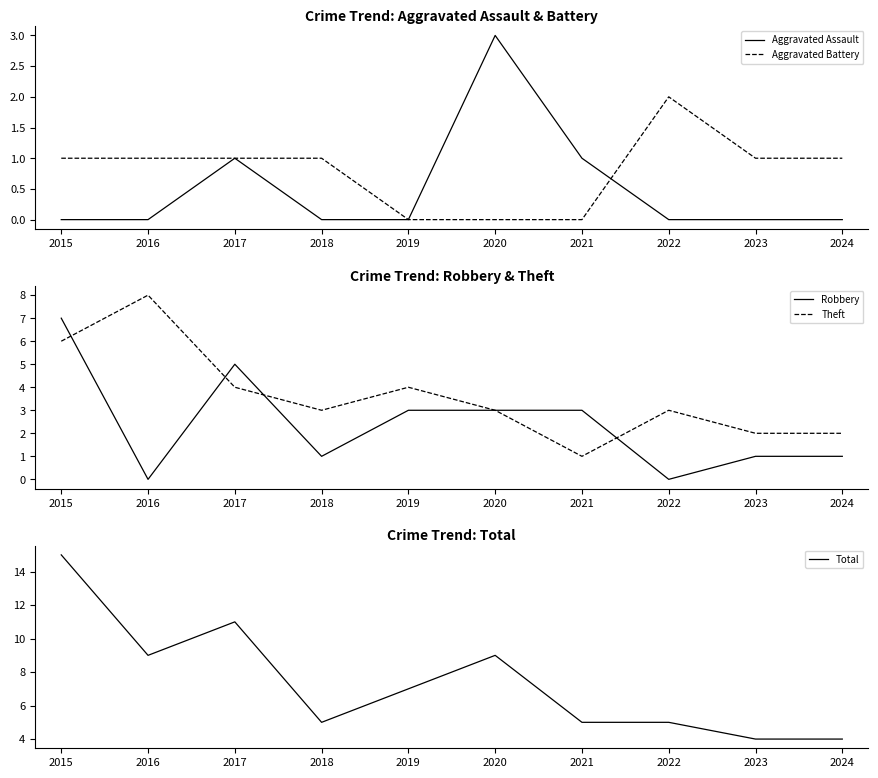

Is this an area chart (filled region under the line)?

No